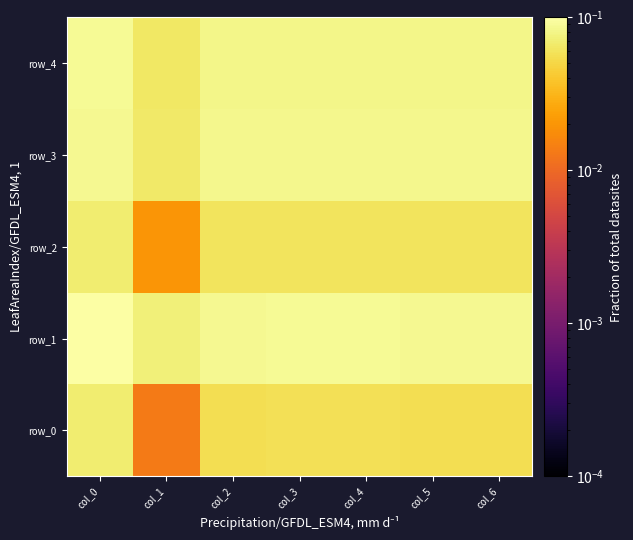

Reading left to right, transcribe all the data shown in this chart.

row_0: 0.1	0.0	0.1	0.1	0.1	0.1	0.1
row_1: 0.1	0.1	0.1	0.1	0.1	0.1	0.1
row_2: 0.1	0.0	0.1	0.1	0.1	0.1	0.1
row_3: 0.1	0.1	0.1	0.1	0.1	0.1	0.1
row_4: 0.1	0.1	0.1	0.1	0.1	0.1	0.1